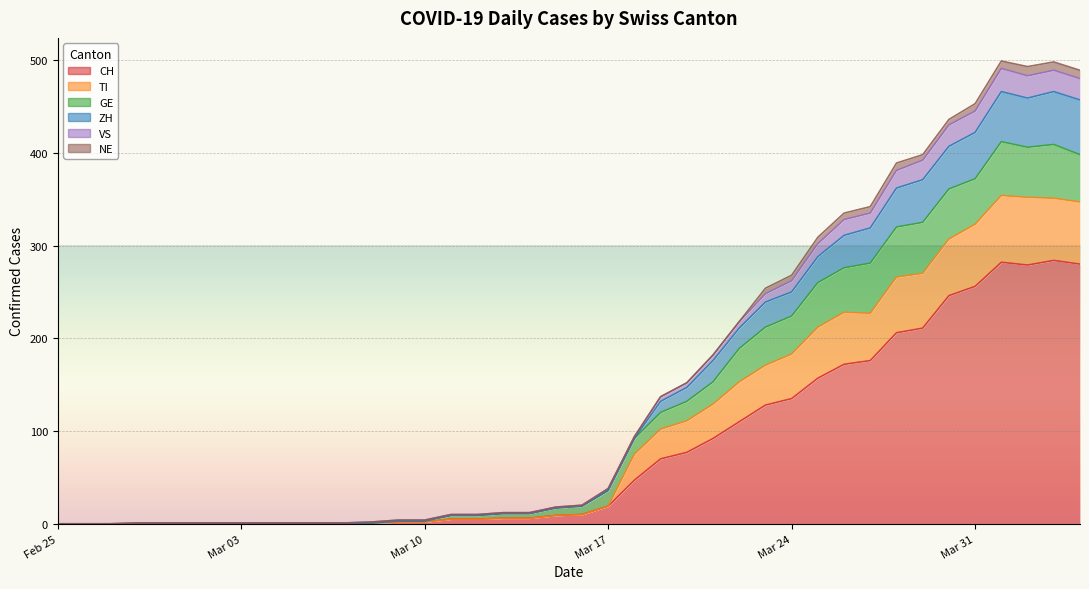

What are all the series names shown in the legend?

CH, TI, GE, ZH, VS, NE